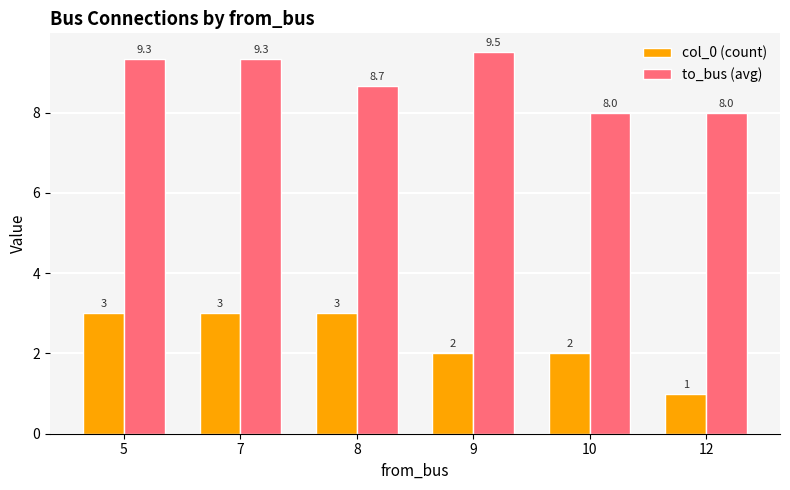

How many values in the to_bus (avg) series exceed 9?

3